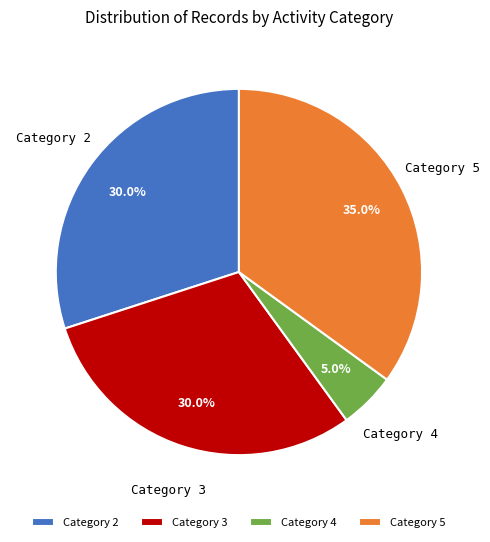

What is the largest slice in the pie chart?

Category 5